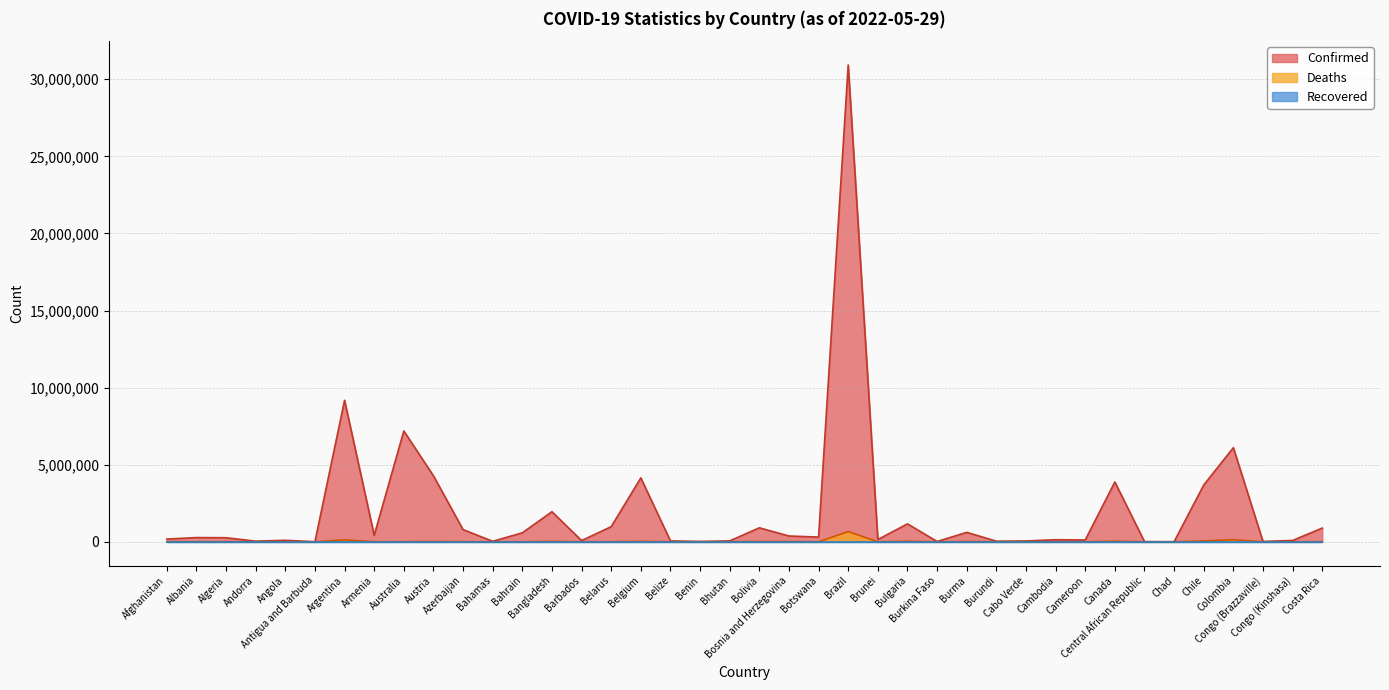

What is the greatest value displayed?

30921145